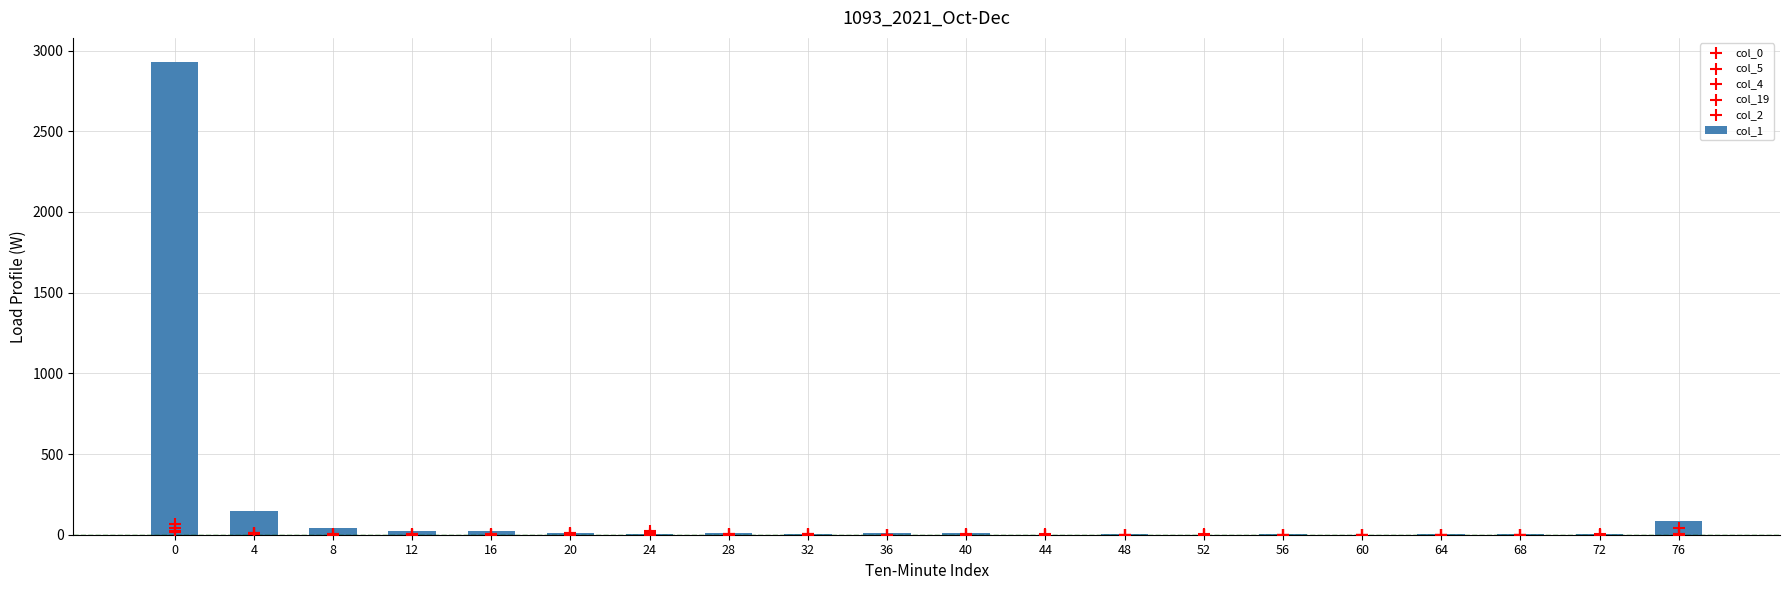

What is the total value across all series at 36?

9